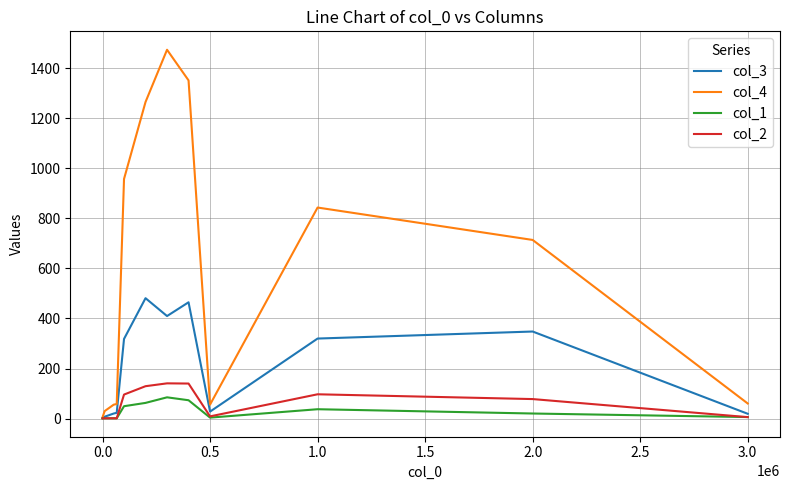

Which series has the largest range (max minus min)?

col_4